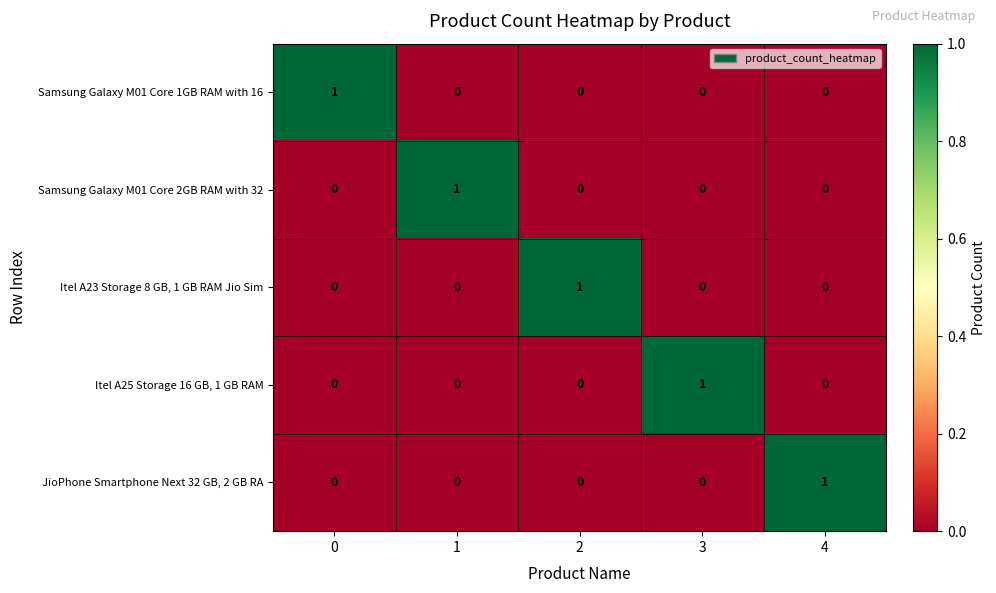

The Itel A25 Storage 16 GB, 1 GB RAM series shows 0 at 2. True or false?

True